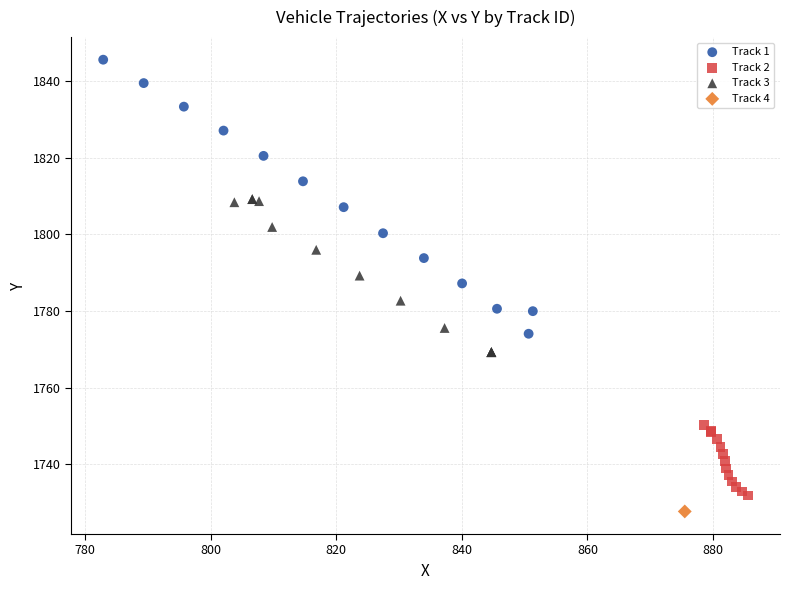

What are all the series names shown in the legend?

Track 1, Track 2, Track 3, Track 4